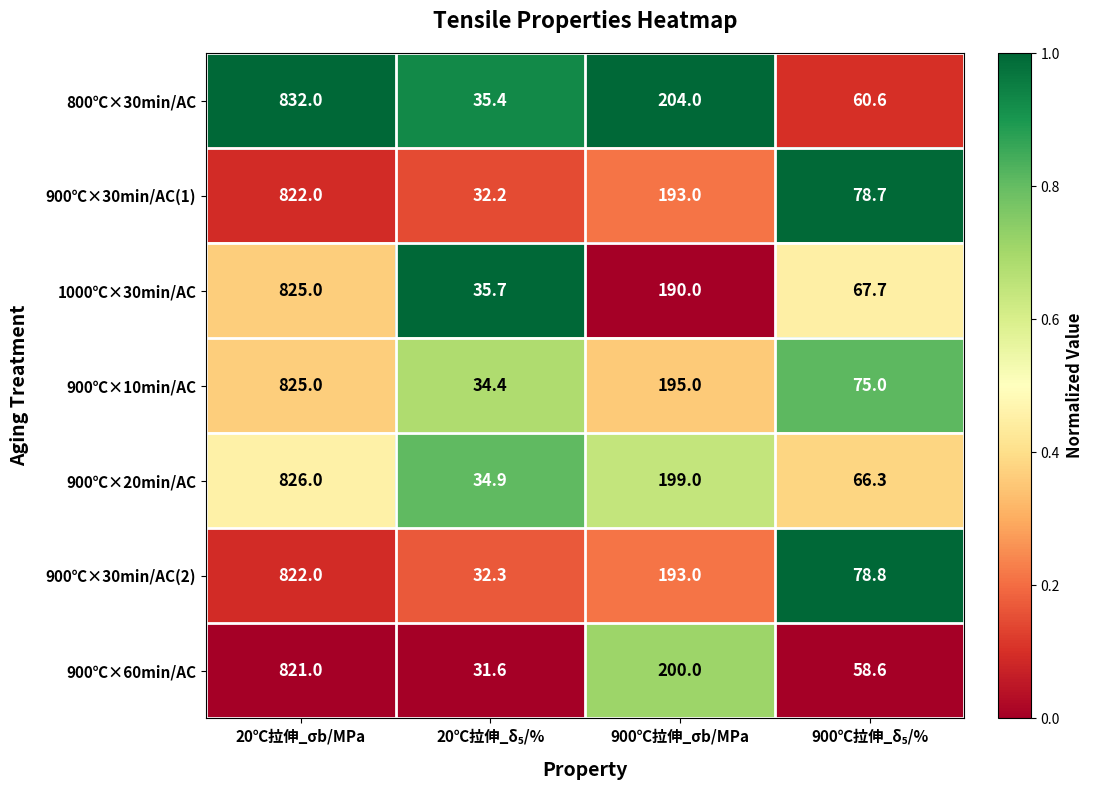

Which series has the largest total across all categories?

800℃×30min/AC